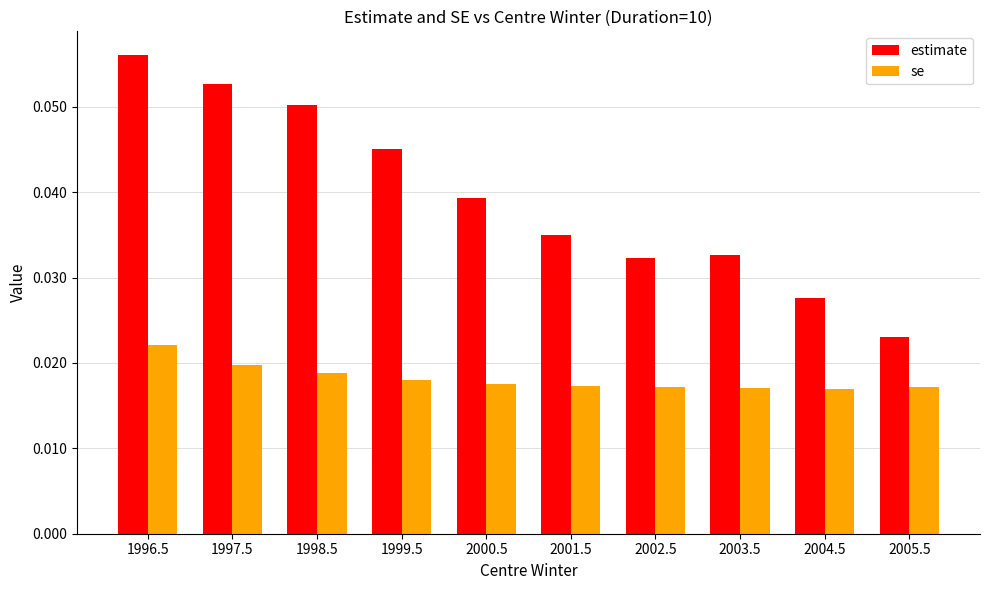

List the series in order of their overall mean, highest first.

estimate, se